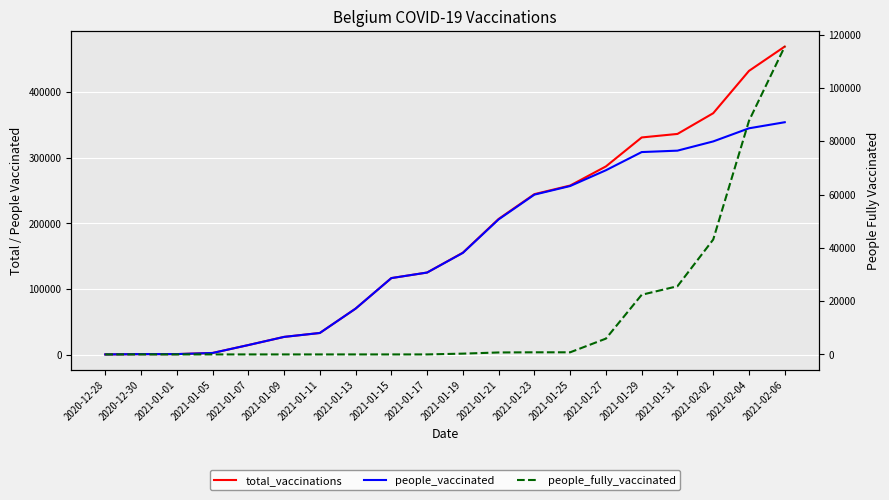

Is the value of people_fully_vaccinated at 2021-01-05 greater than the value of people_vaccinated at 2021-01-05?

No